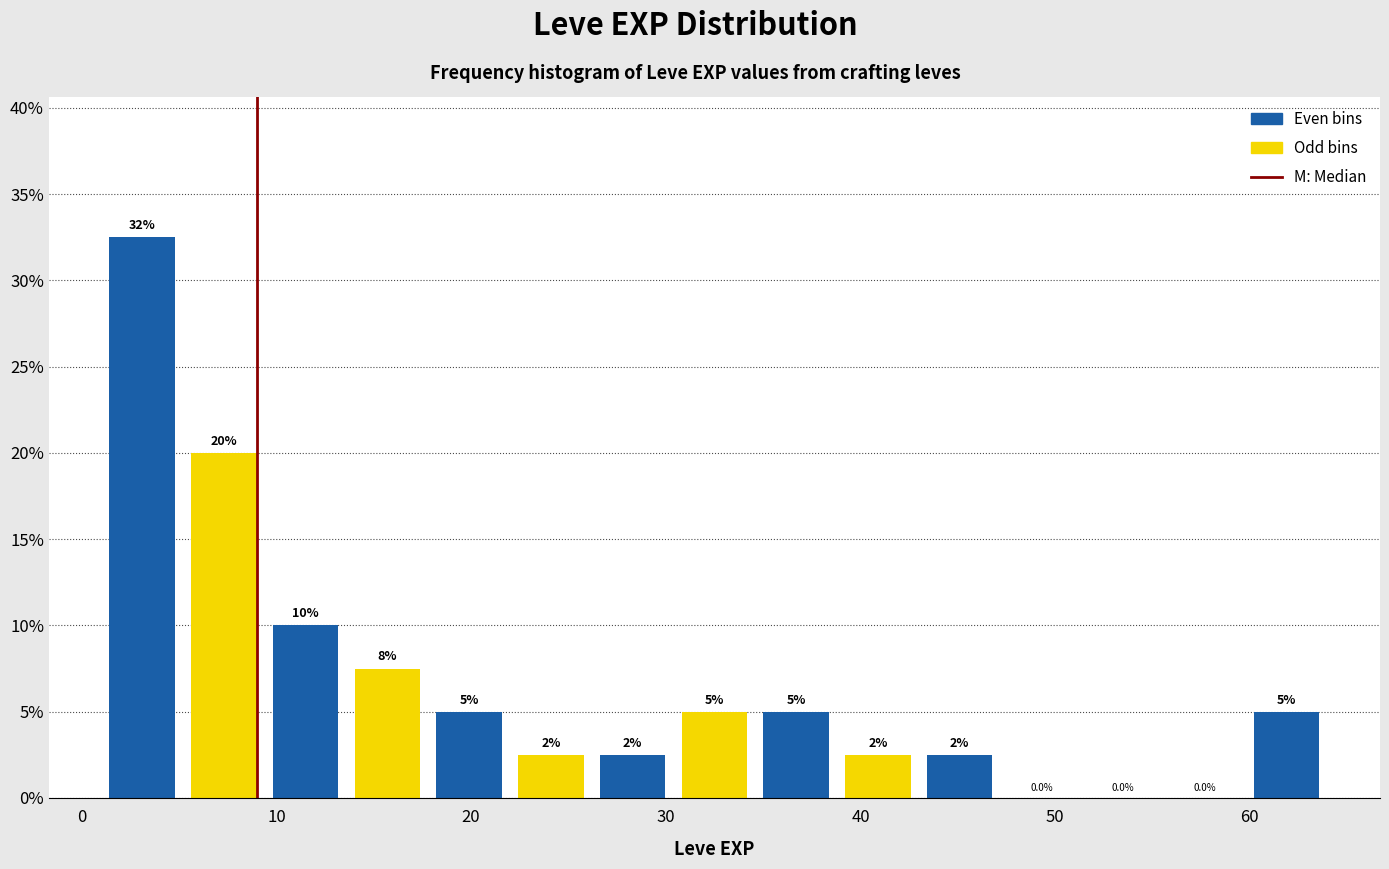

Over which range of the x-axis is the bar tallest?

1.0 to 5.2